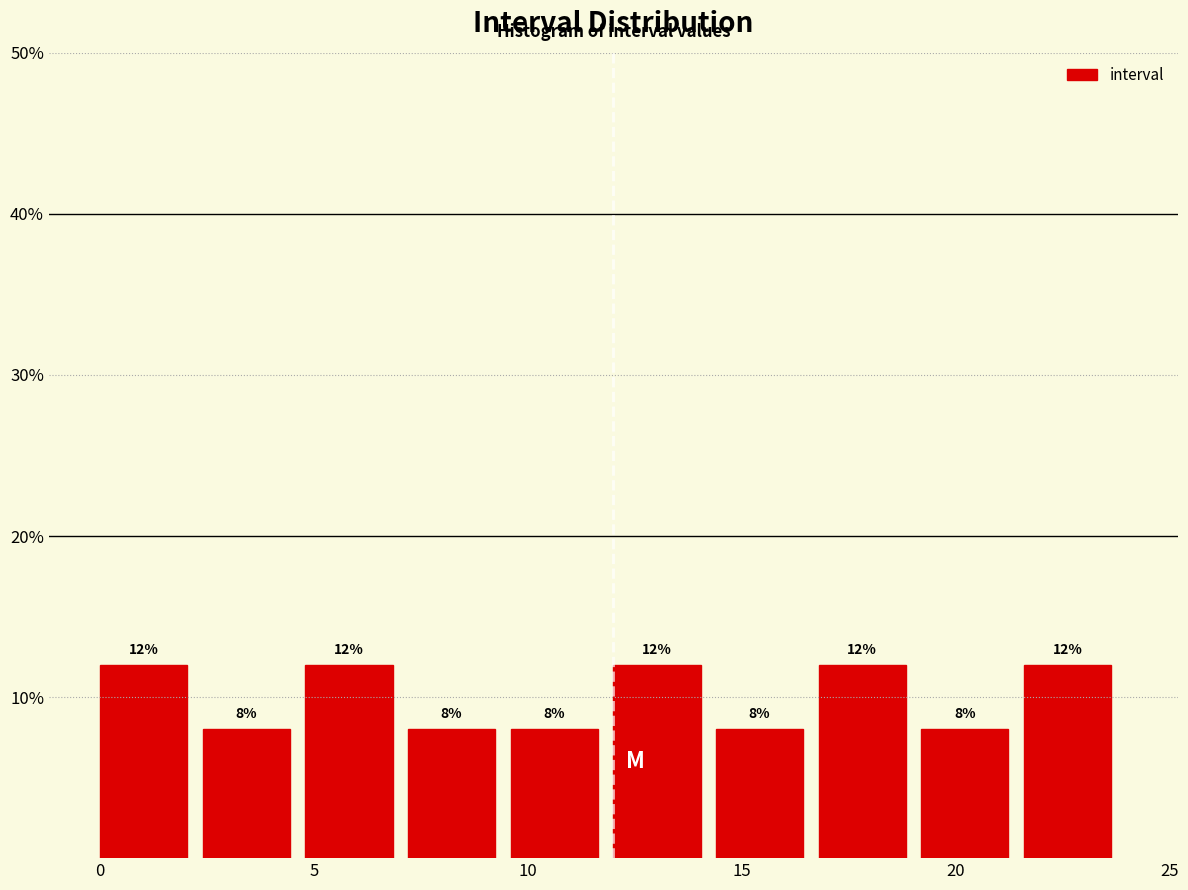

How tall is the bar that spans 9.6 to 12.0 on the x-axis? The bar edges are not printed on the chart, so give them approximately, as read against the axis.

8